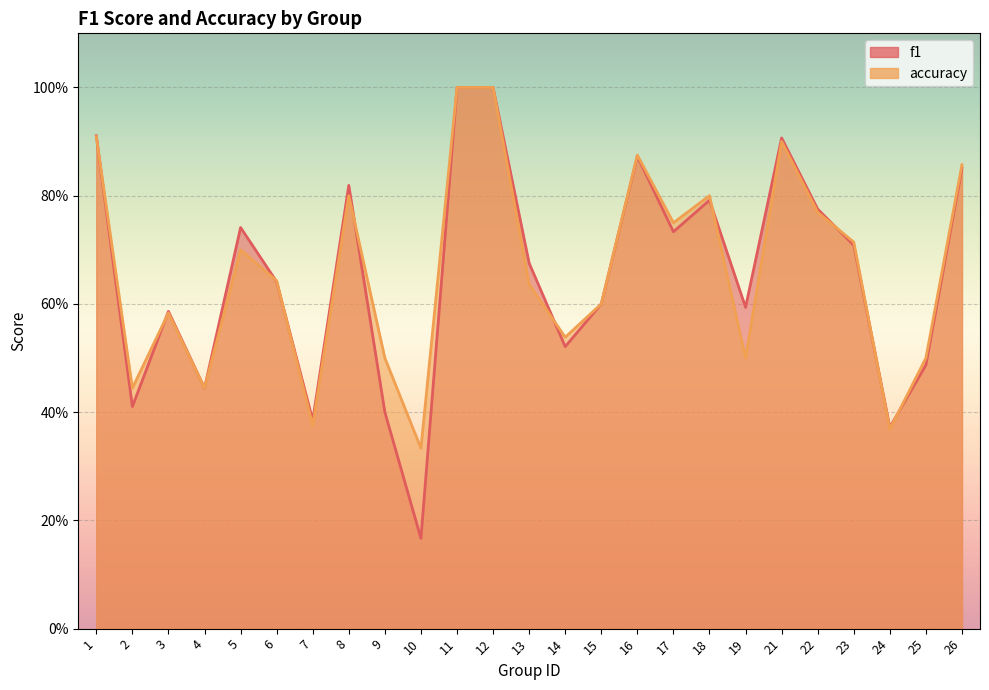

Which category has the lowest value in the accuracy series?

10